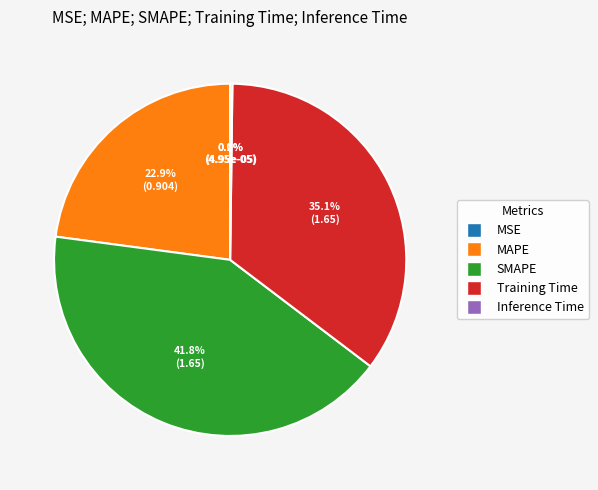

To the nearest percent, what is the average slice percentage?

20%